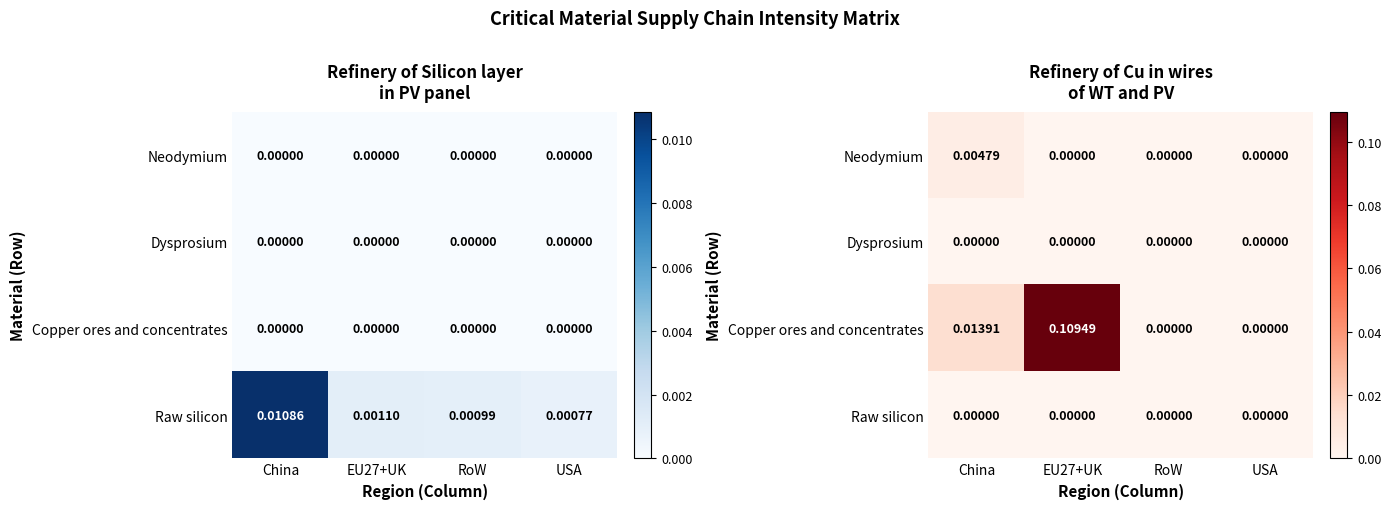

The value of Copper ores and concentrates at China is 0.0. True or false?

False